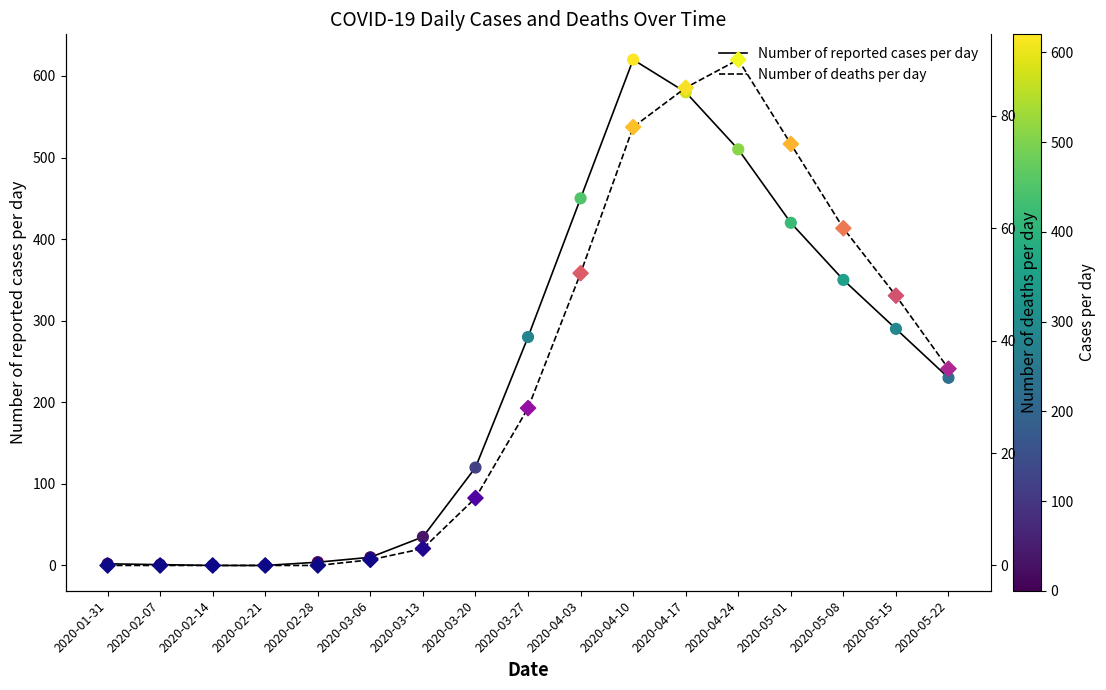

Which series has the largest total across all categories?

Number of reported cases per day